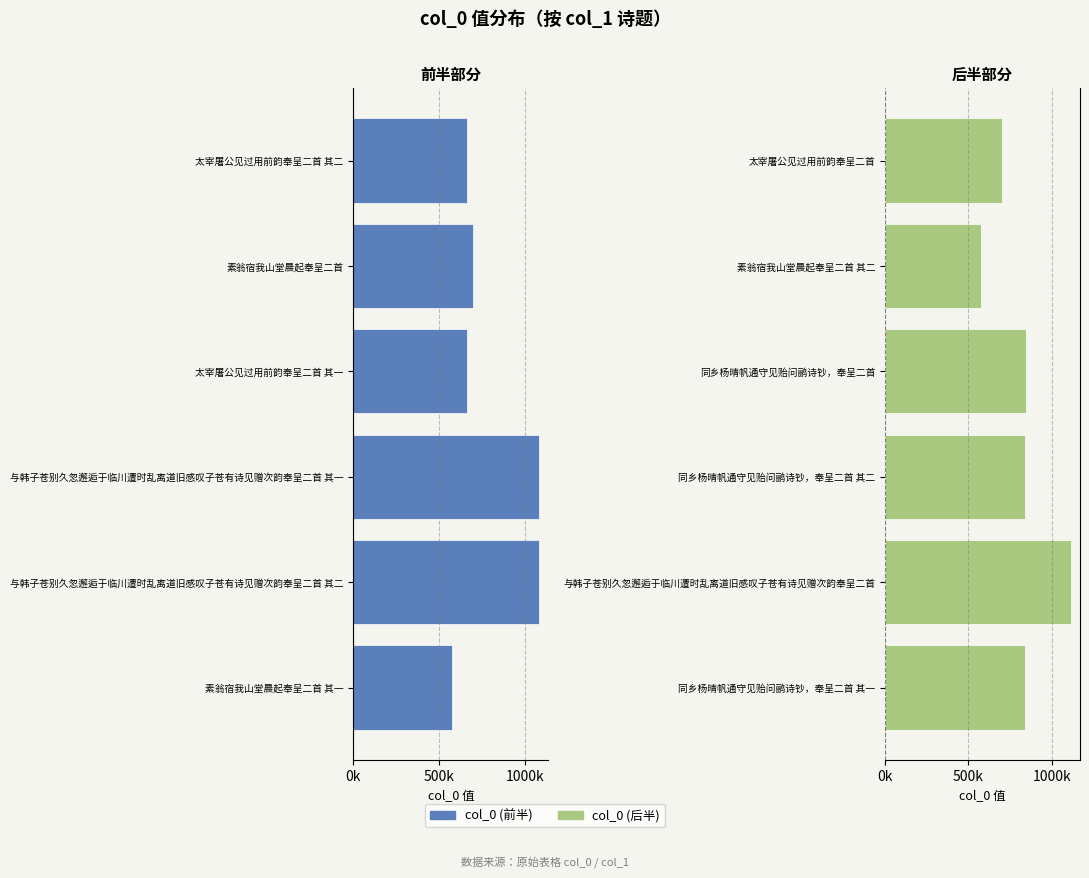

List the series in order of their overall mean, lowest first.

col_0 (左侧), col_0 (右侧)